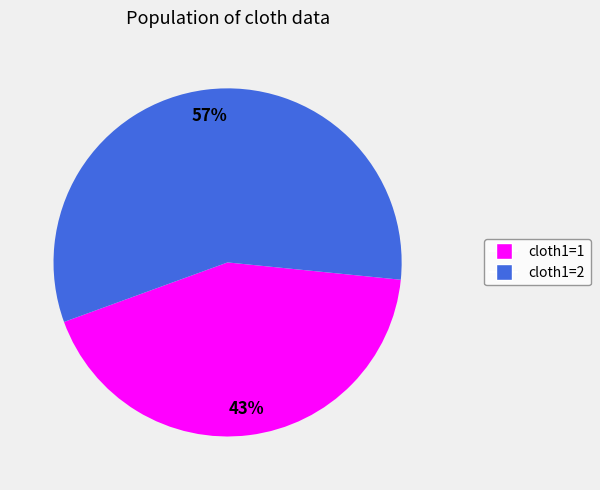

Is there a majority slice in this chart?

Yes